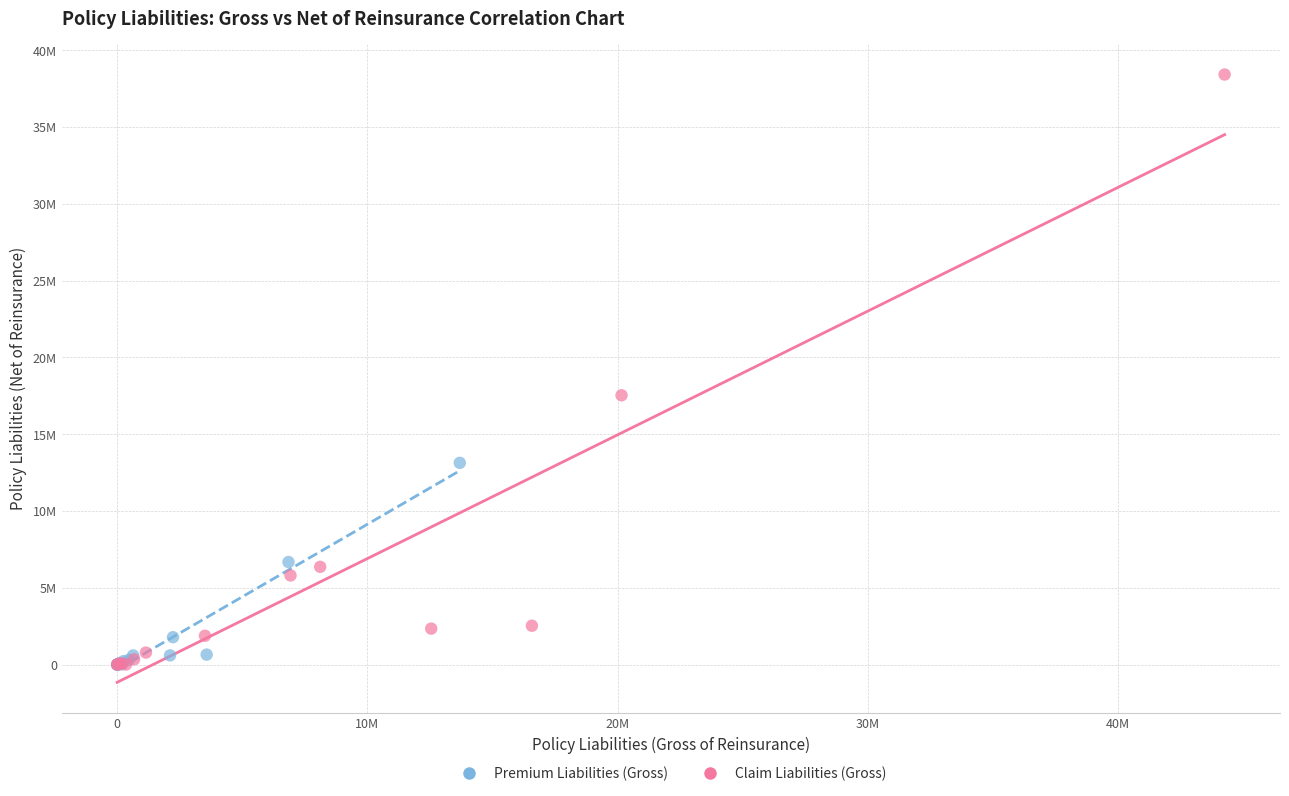

What are all the series names shown in the legend?

Premium Liabilities (Gross), Claim Liabilities (Gross)